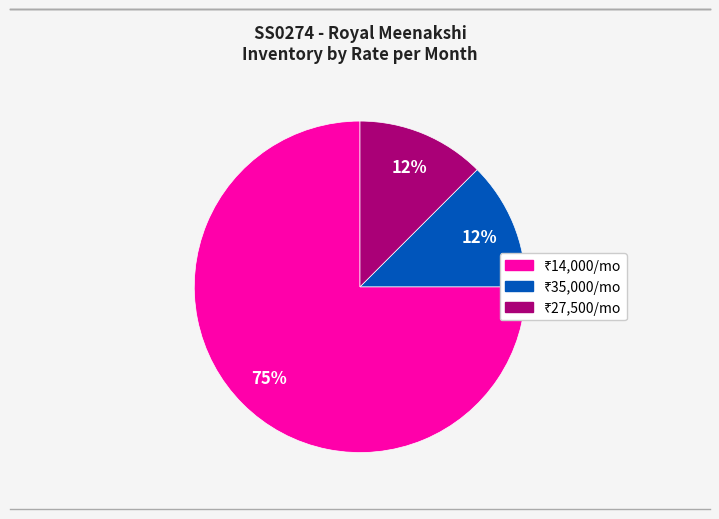

Does any single category account for the majority?

Yes